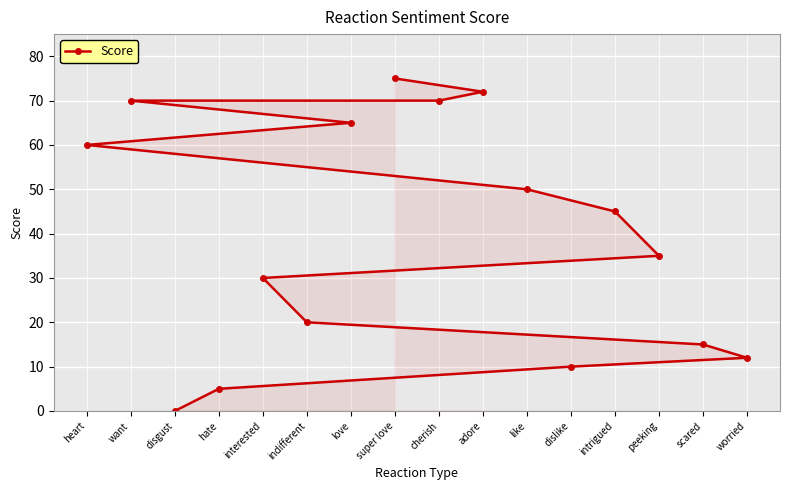

Which category has the lowest value across all series?

disgust